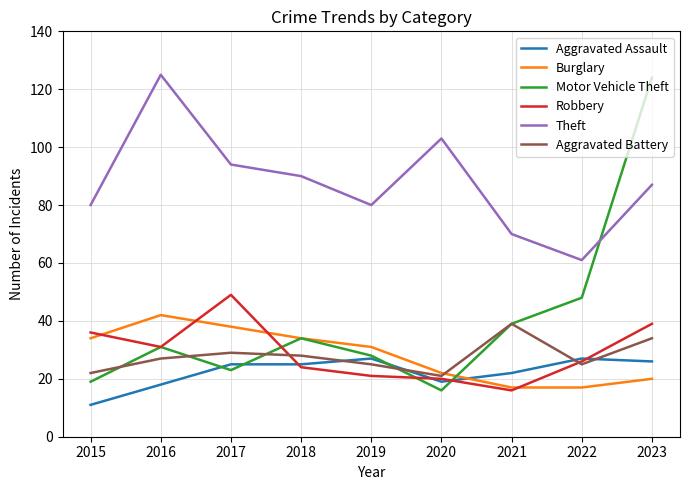

Rank the categories by Motor Vehicle Theft value from lowest to highest.

2020, 2015, 2017, 2019, 2016, 2018, 2021, 2022, 2023